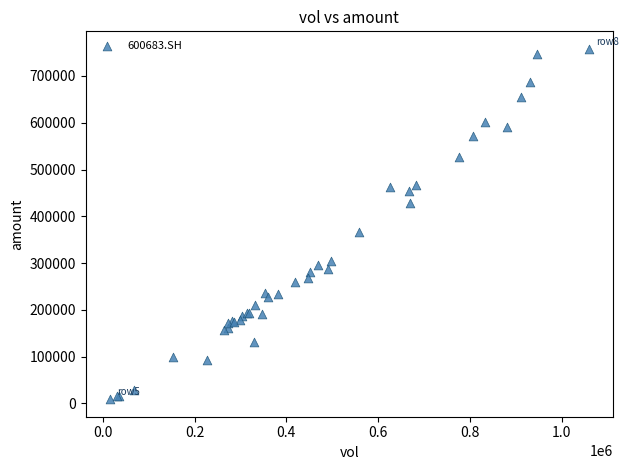

What Y value in the scatter plot is closest to 383482?

365394.8